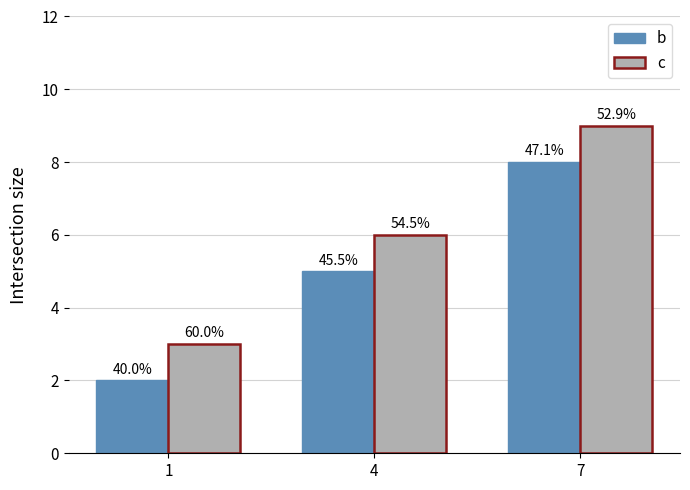

How many bars are there in each group?

2